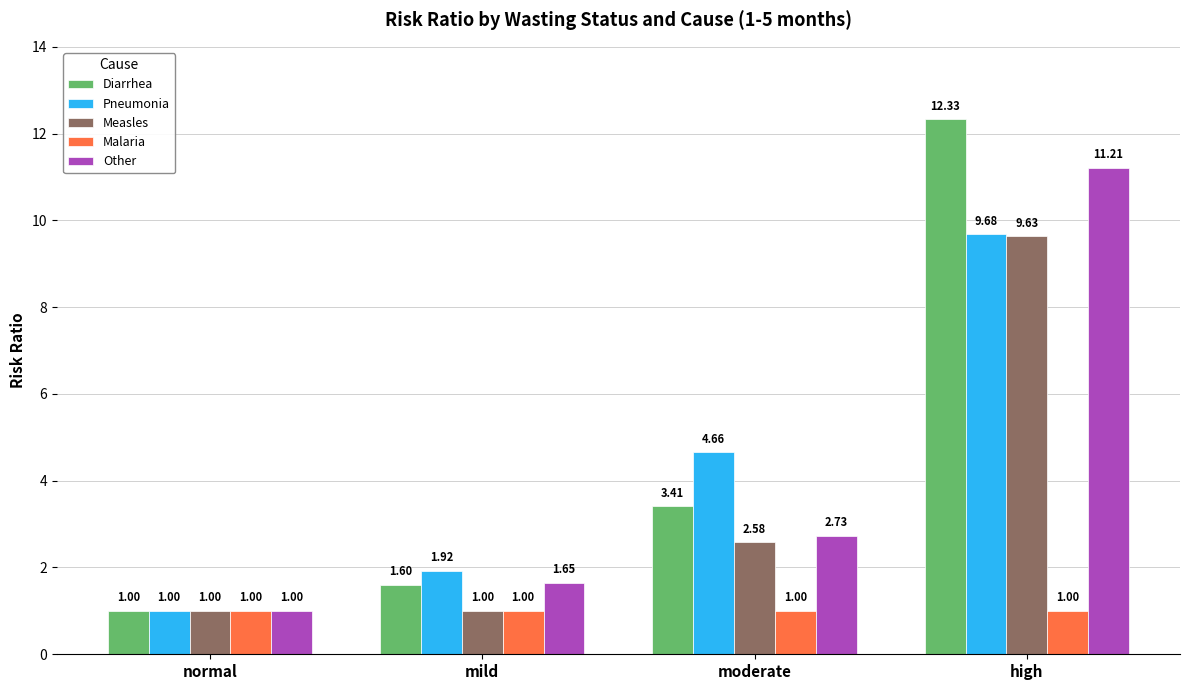

What is the greatest value displayed?

12.3